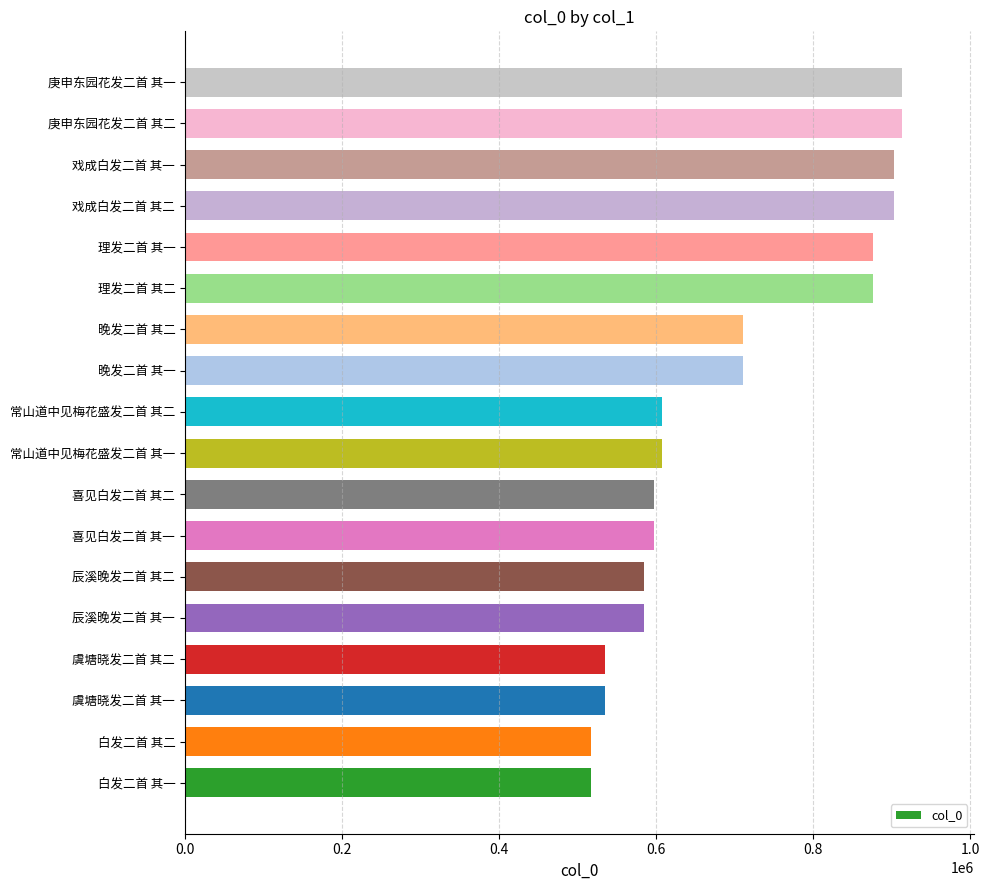

What is the difference between the maximum and minimum values?

395682